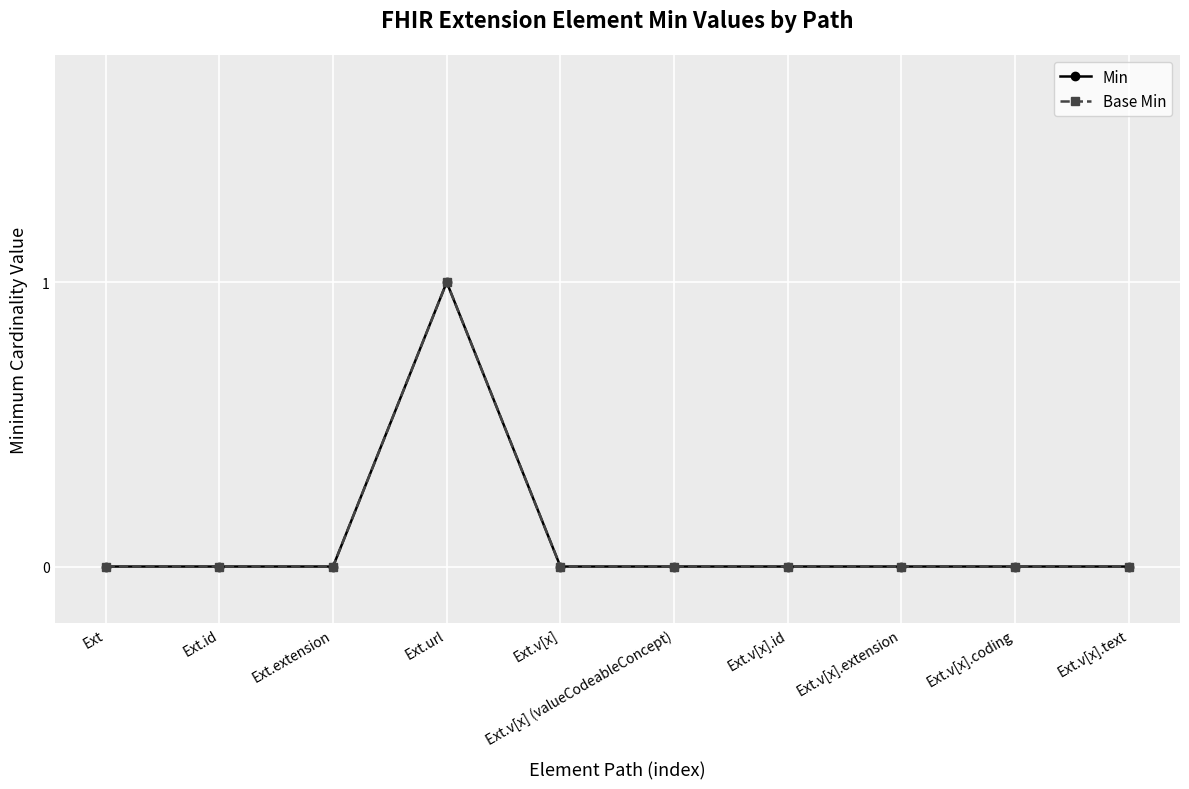

True or false: Min and Base Min intersect in this chart.

False